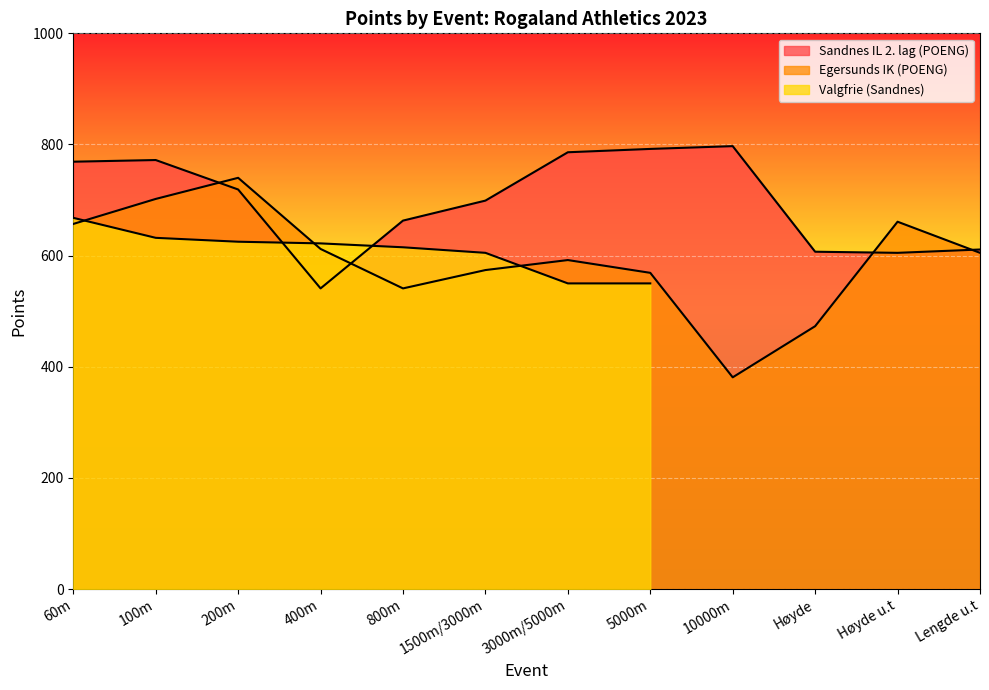

True or false: Sandnes IL 2. lag (POENG) has a value of 699 at 1500m/3000m.

True